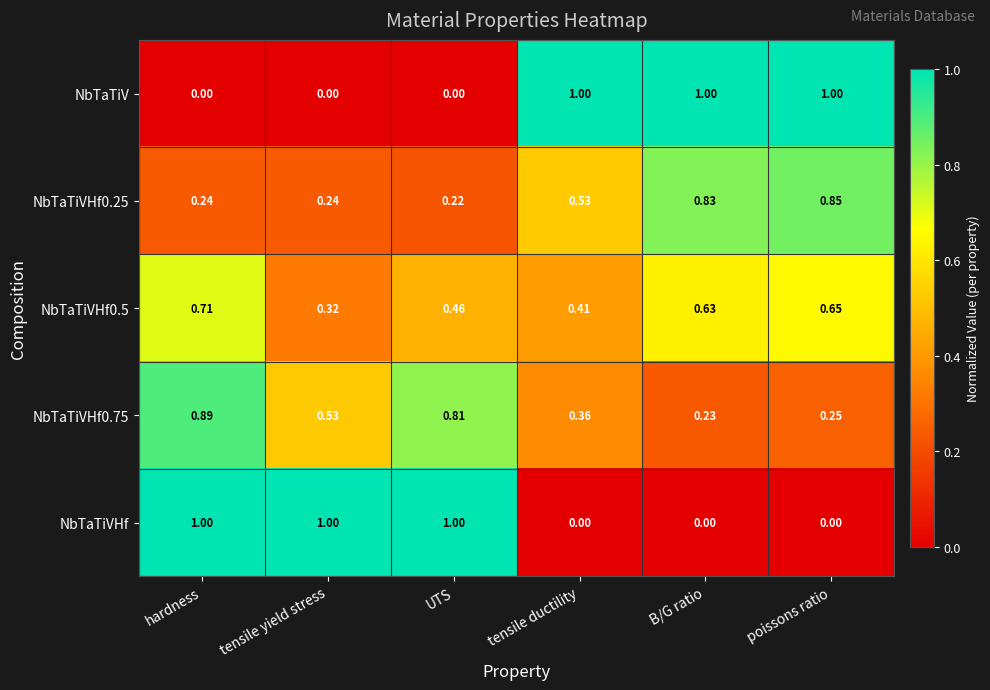

At which label is NbTaTiVHf0.75 closest to 0?

B/G ratio